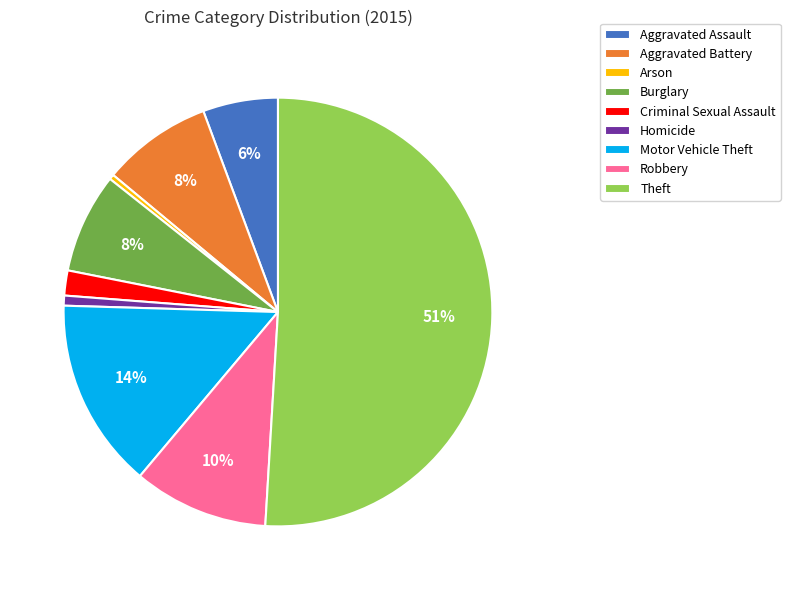

What is the largest slice in the pie chart?

Theft